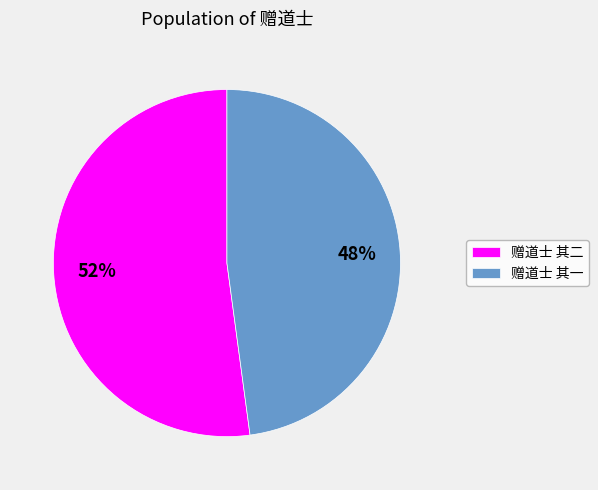

Which has a higher value, 赠道士 其一 or 赠道士 其二?

赠道士 其二